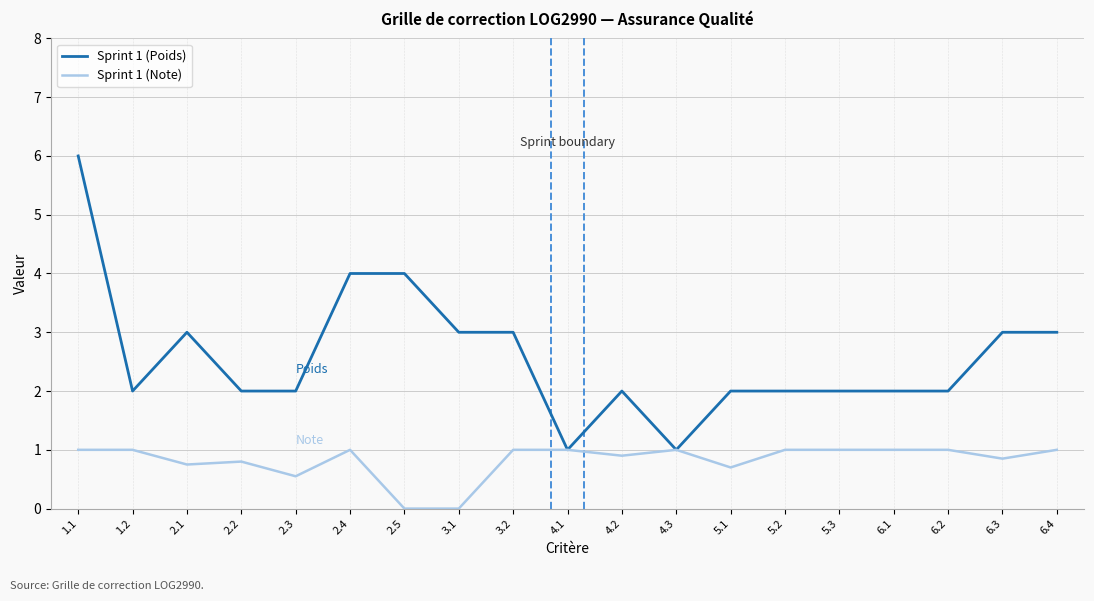

What is the average value of the Sprint 1 (Note) series?

0.8